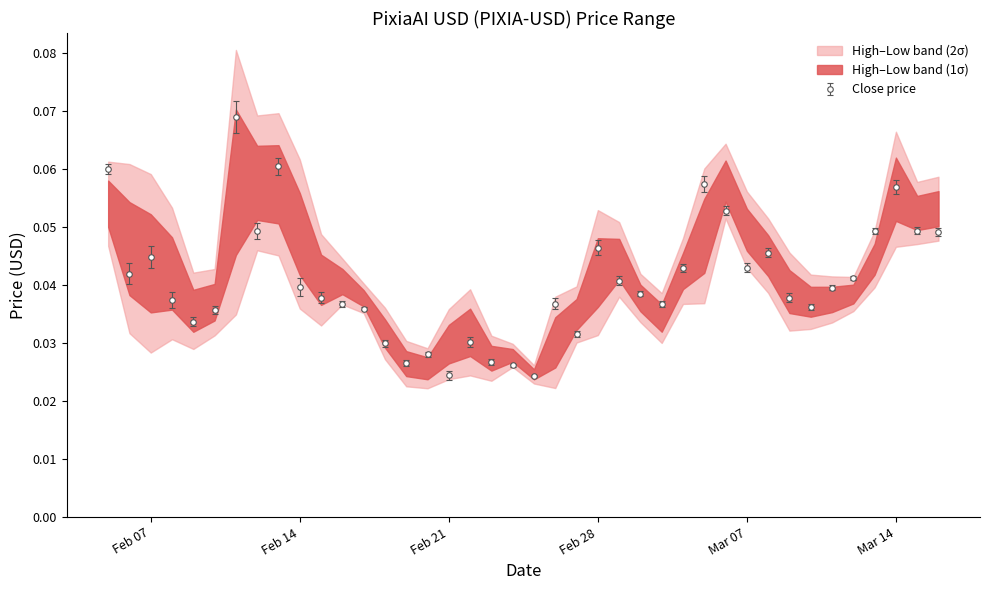

What is the value of the High point at the 4th from the left?

0.1